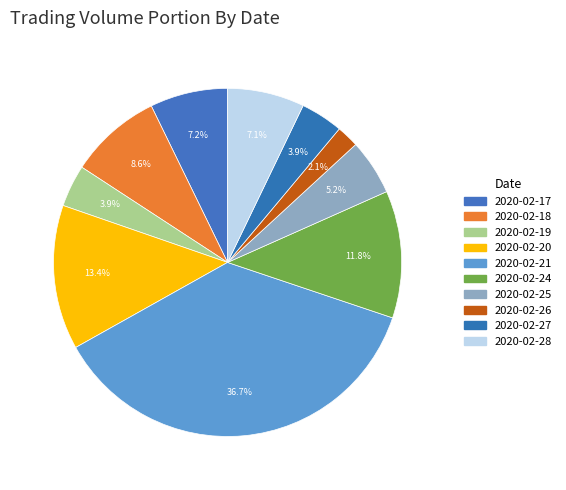

How many slices are in this pie chart?

10